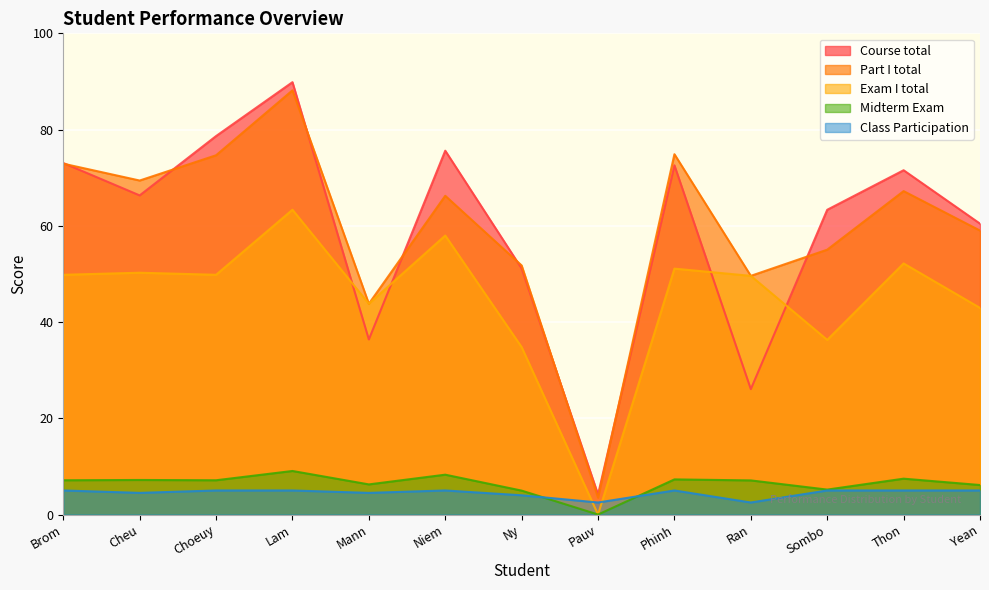

What is the difference between the Midterm Exam values at Sombo and Ran?

1.9